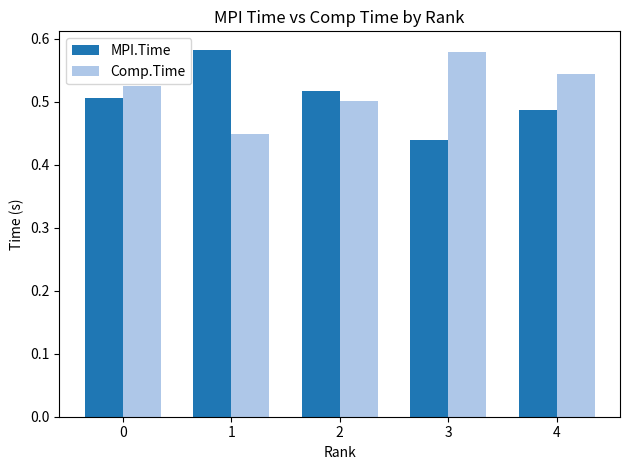

At which label does MPI.Time reach its minimum?

3